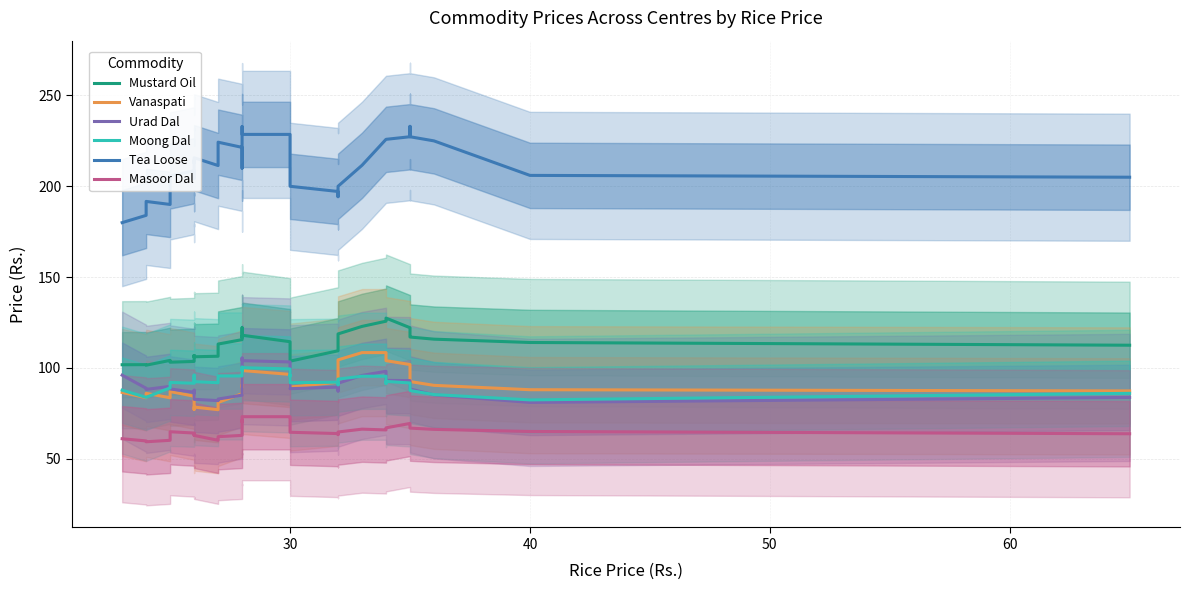

Reading left to right, list all the values displayed in this chart.

Mustard Oil: 101.8	101.8	101.5	104.1	103.1	103.6	106.3	106.7	106.1	106.9	106.1	106.4	110.0	113.1	115.6	117.6	117.6	116.9	119.0	122.1	118.0	114.4	112.1	110.7	110.0	108.4	103.7	109.4	112.4	118.7	122.9	125.7	127.3	127.4	122.1	117.4	117.0	115.8	114.0	112.5
Vanaspati: 86.5	83.6	86.0	83.6	87.0	84.4	84.3	79.6	79.0	77.1	78.4	77.0	78.5	81.0	85.8	90.5	89.7	93.3	97.5	99.1	98.6	96.4	94.1	93.4	93.4	92.3	89.4	92.1	94.4	104.4	108.4	108.4	106.0	104.0	101.9	100.7	92.5	90.4	88.0	87.3
Urad Dal: 96.0	88.8	88.2	89.9	88.4	86.6	87.3	86.3	87.7	85.9	82.7	82.0	82.1	82.9	85.0	86.7	93.6	96.9	100.4	105.4	104.0	103.3	103.3	97.3	95.7	91.9	88.6	89.4	87.3	91.6	95.9	98.1	94.1	93.1	93.0	91.6	88.4	85.2	81.0	83.8
Moong Dal: 87.8	83.8	83.8	89.0	92.0	91.6	92.0	92.7	95.9	96.0	92.4	91.9	93.9	95.6	95.6	96.7	98.9	99.6	98.7	100.4	100.1	99.4	97.1	95.7	95.7	95.9	91.9	92.1	90.7	93.9	95.4	95.4	91.4	92.6	91.7	89.6	87.6	85.3	82.4	86.0
Tea Loose: 180.0	184.0	191.7	190.0	205.7	208.6	204.3	207.1	214.3	212.9	215.7	211.4	215.7	224.3	221.4	217.1	210.0	220.7	232.9	232.9	228.6	228.6	225.7	224.3	216.4	207.1	200.0	197.1	194.3	200.0	211.6	225.9	225.9	225.9	227.3	233.0	227.3	225.0	206.0	205.0
Masoor Dal: 61.0	59.8	59.3	60.1	64.9	64.1	63.9	63.1	63.9	63.9	62.9	60.1	60.4	62.1	62.9	63.7	64.9	71.1	70.3	73.1	73.1	73.1	72.3	71.6	67.7	67.4	64.6	63.9	63.3	64.7	66.3	65.9	67.0	67.0	69.4	68.6	66.9	66.2	65.0	63.8